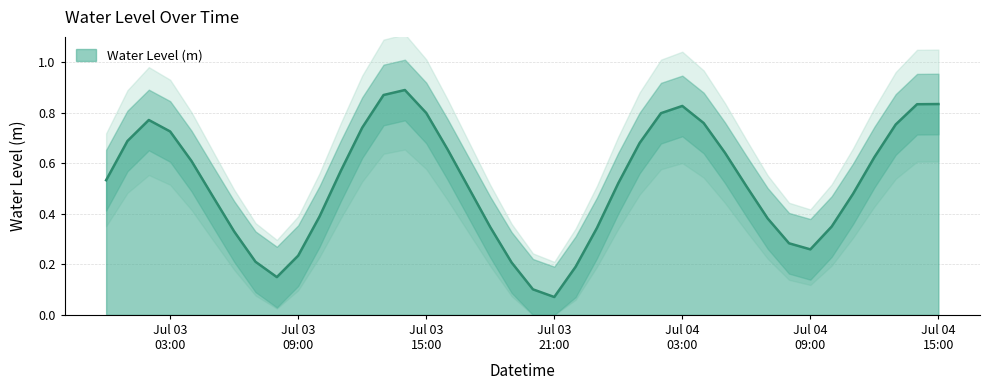

Reading left to right, transcribe all the data shown in this chart.

0.5	0.7	0.8	0.7	0.6	0.5	0.3	0.2	0.1	0.2	0.4	0.6	0.7	0.9	0.9	0.8	0.7	0.5	0.3	0.2	0.1	0.1	0.2	0.3	0.5	0.7	0.8	0.8	0.8	0.6	0.5	0.4	0.3	0.3	0.3	0.5	0.6	0.8	0.8	0.8